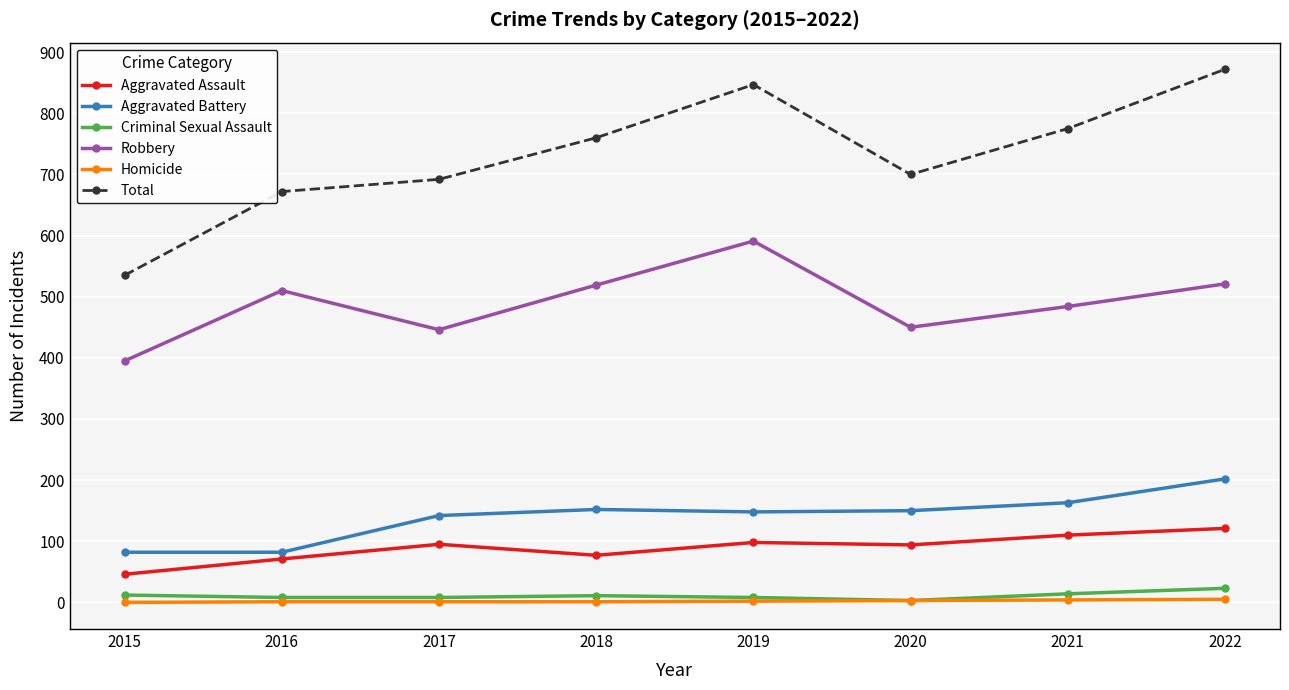

Which series has the widest spread of values?

Total